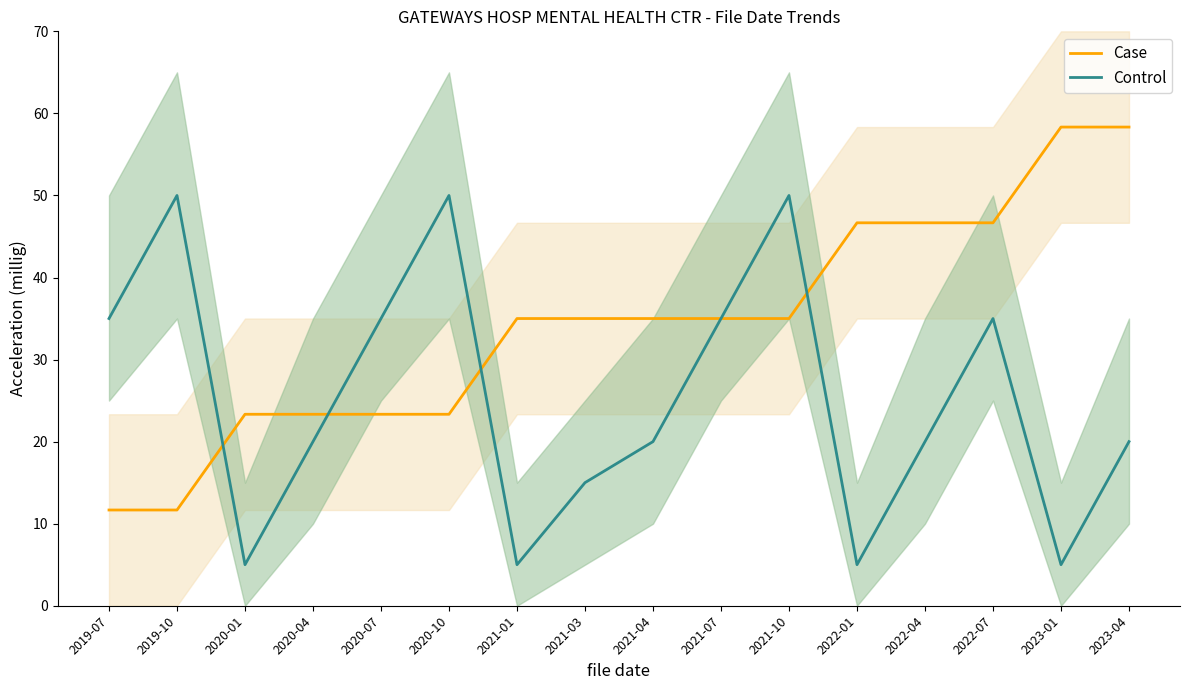

At which category is the sum across all series the highest?

2021-10